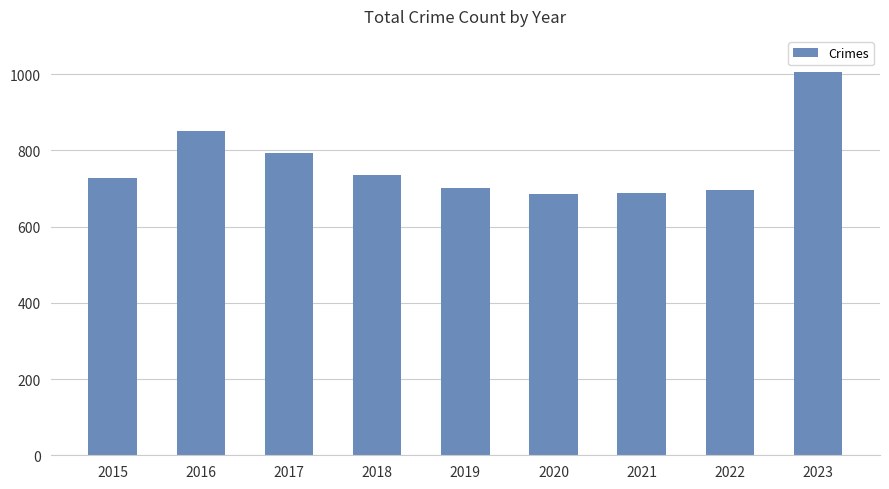

How many bars are there in total?

9